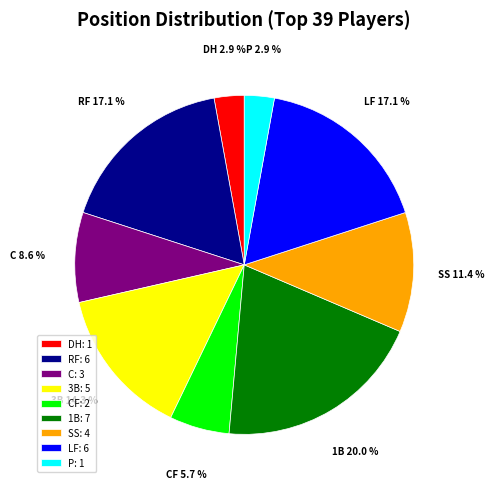

How much of the chart is everything except P: 1?

97.1%